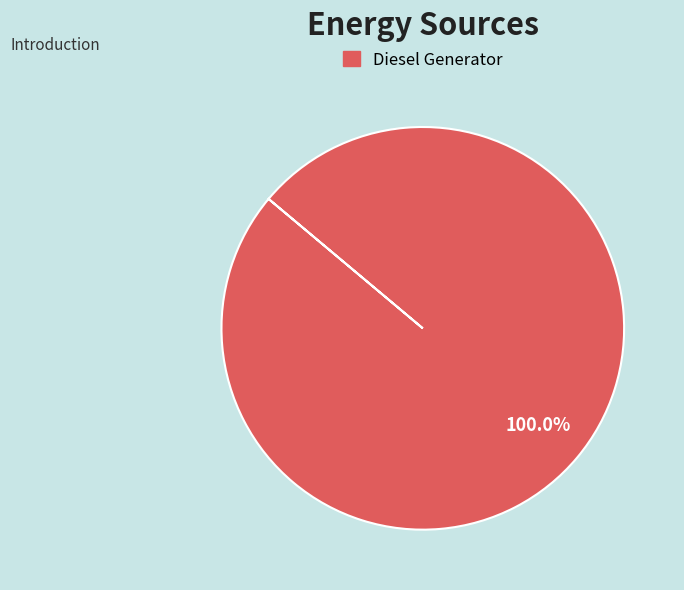

Does any single category account for the majority?

Yes